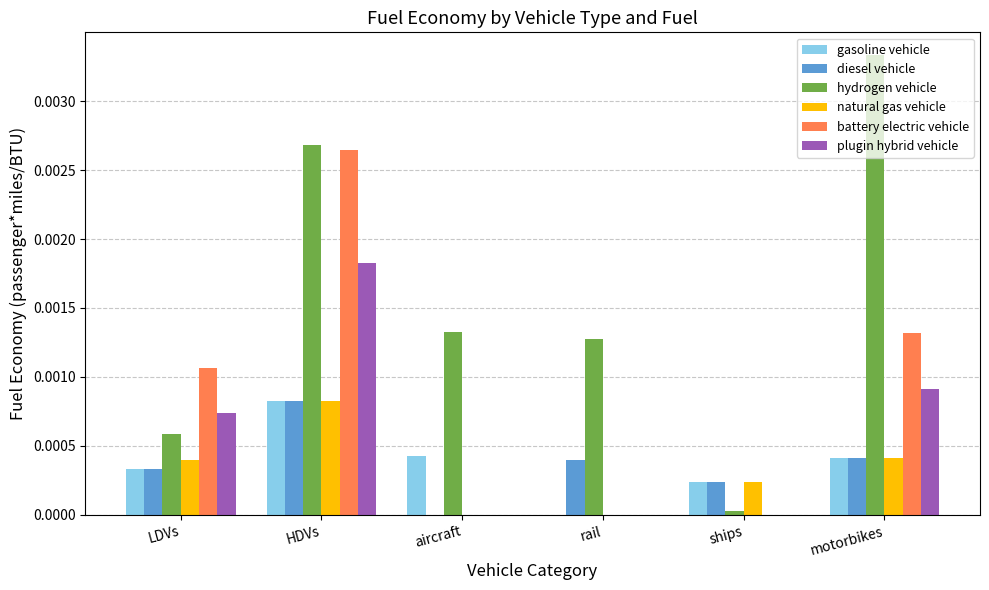

True or false: gasoline vehicle has a value of 0.0 at rail.

True